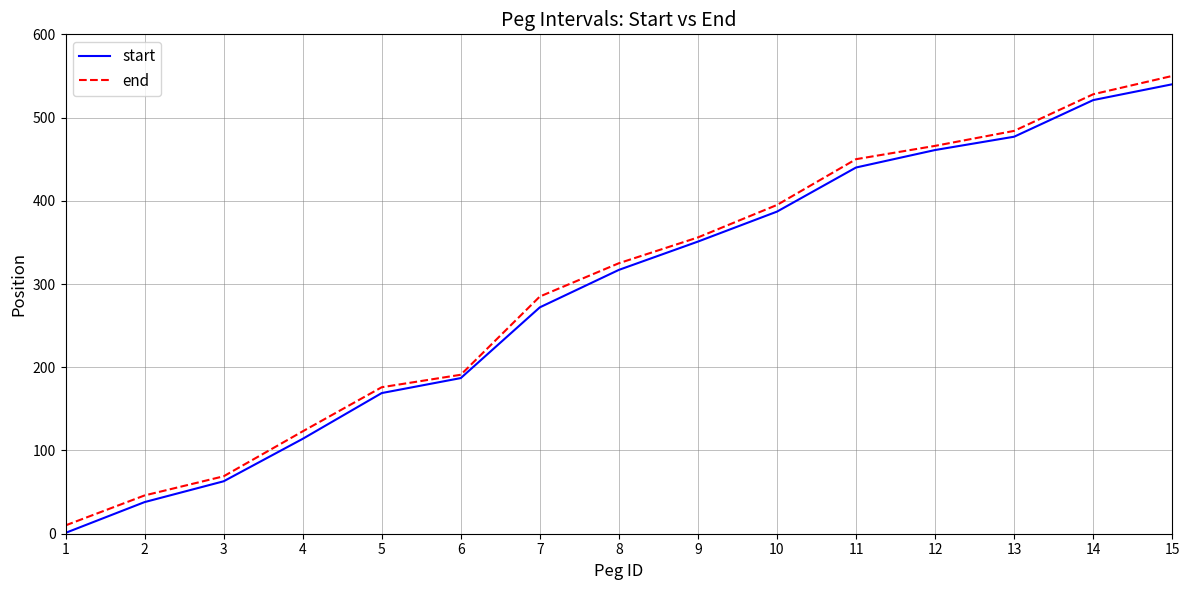

What are all the series names shown in the legend?

start, end